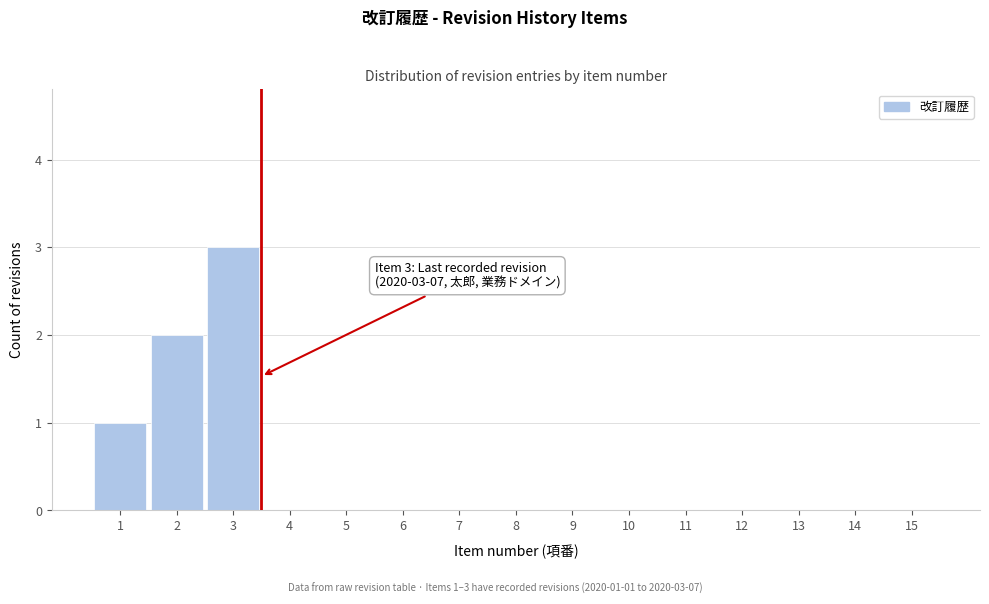

Reading left to right, transcribe all the data shown in this chart.

1=1	2=2	3=3	4=0	5=0	6=0	7=0	8=0	9=0	10=0	11=0	12=0	13=0	14=0	15=0